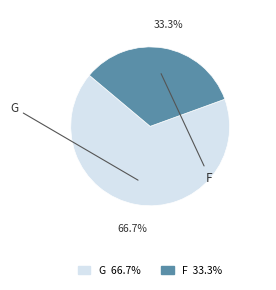

Is F the majority of the pie?

No